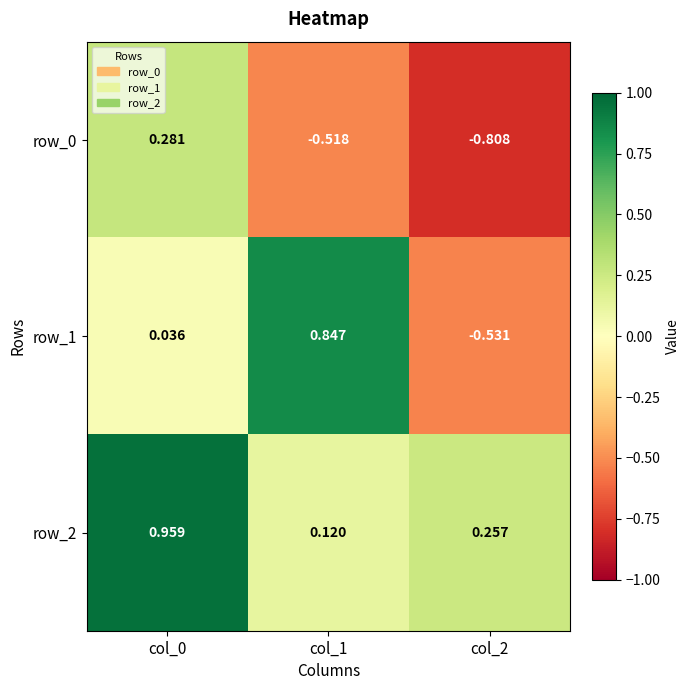

Is the value of row_1 at col_1 greater than the value of row_0 at col_0?

Yes